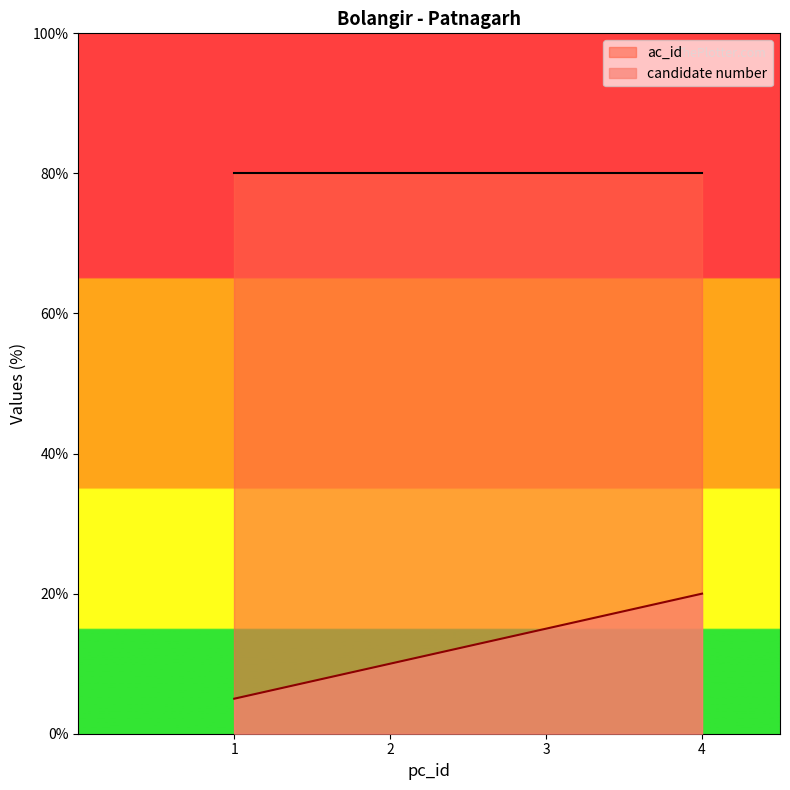

At which category is the sum across all series the highest?

4